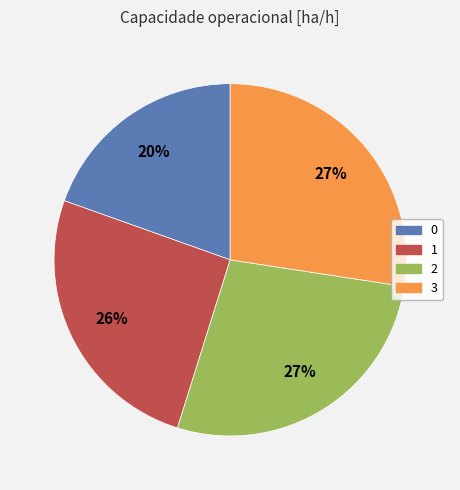

The 0 slice represents 9% of the pie. True or false?

False